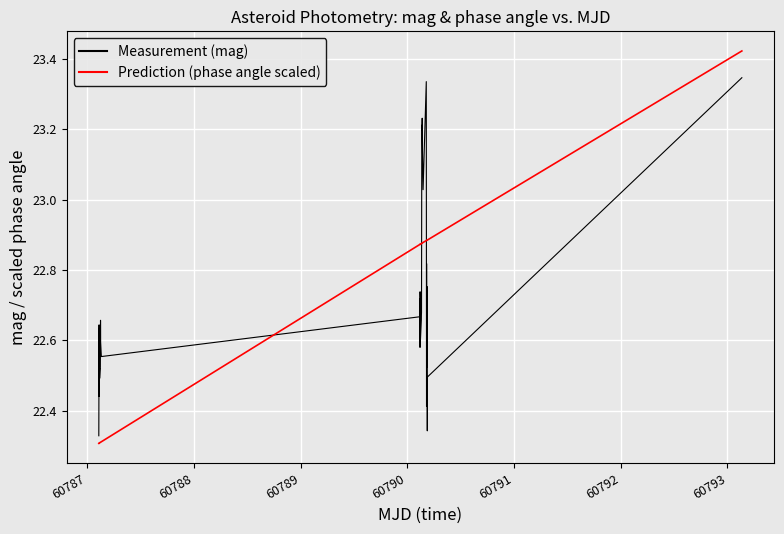

What is the difference between the maximum and minimum values in the Measurement (mag) series?

1.0